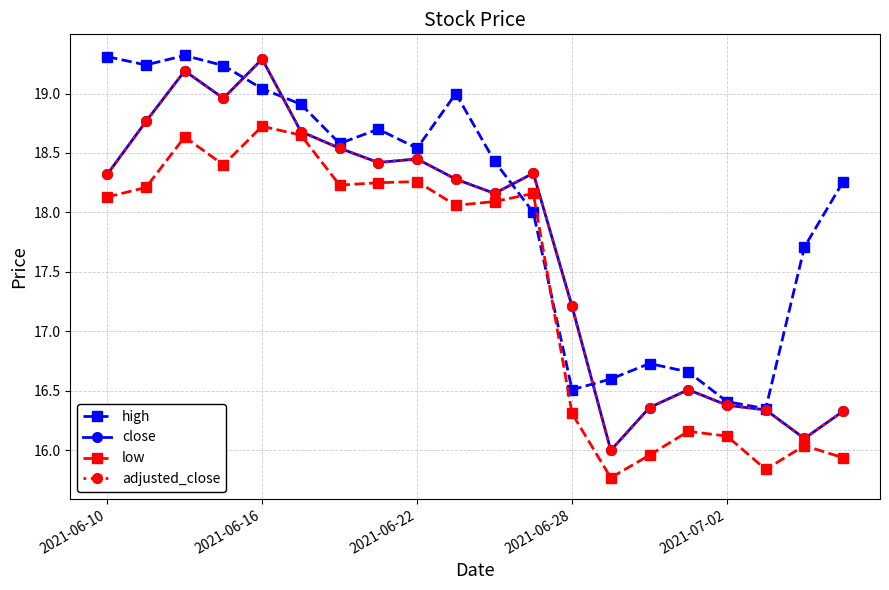

What is the difference between the second highest and minimum values in the close series?

3.2